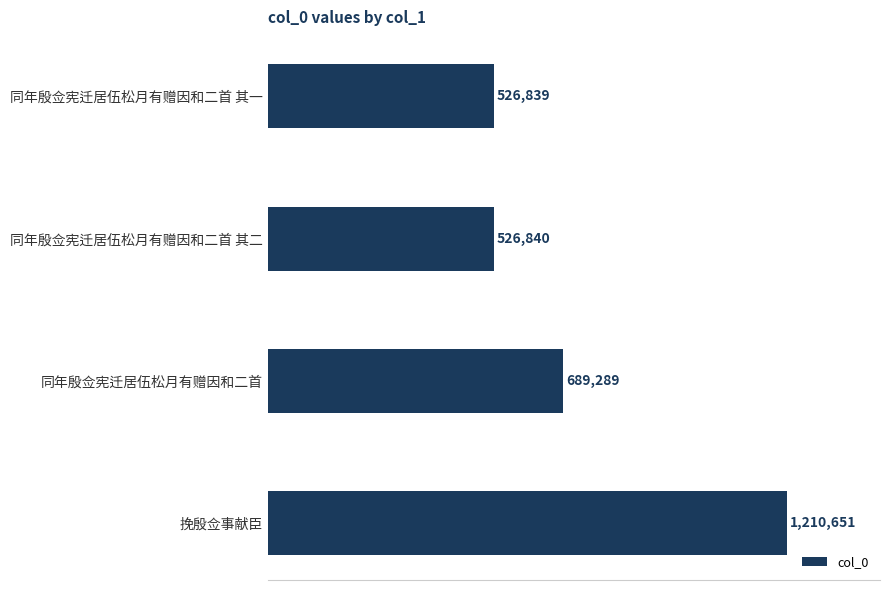

Does the chart contain any negative values?

No